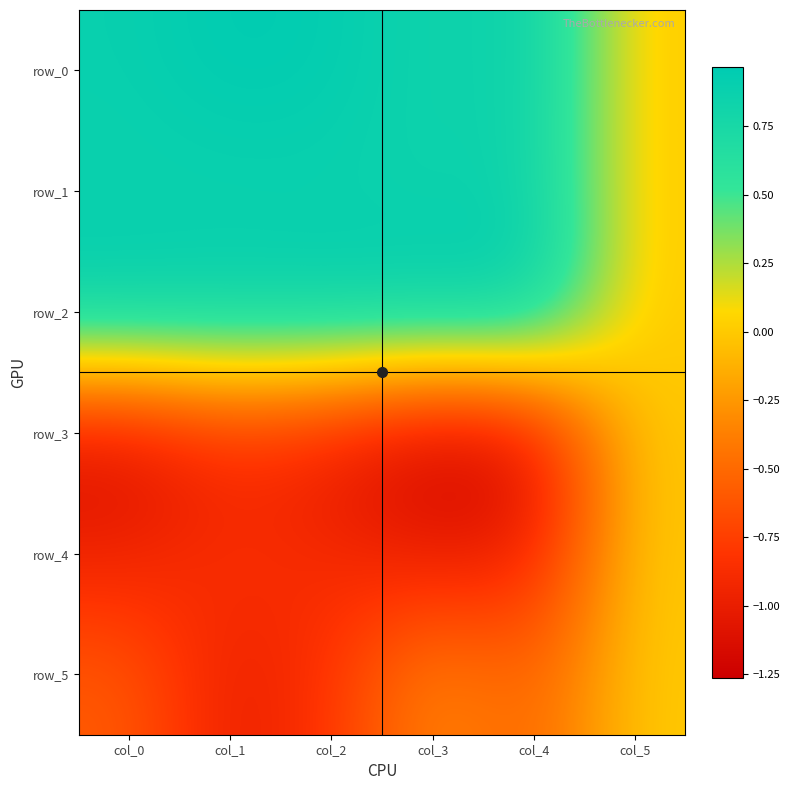

Is it true that row_4 equals 0.7 at col_5?

False